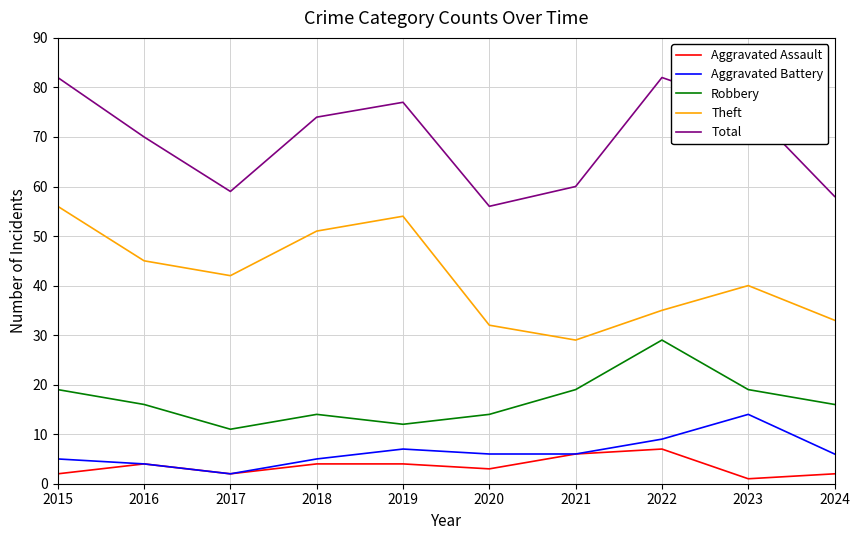

Between 2019 and 2021, which series saw the biggest shift?

Theft